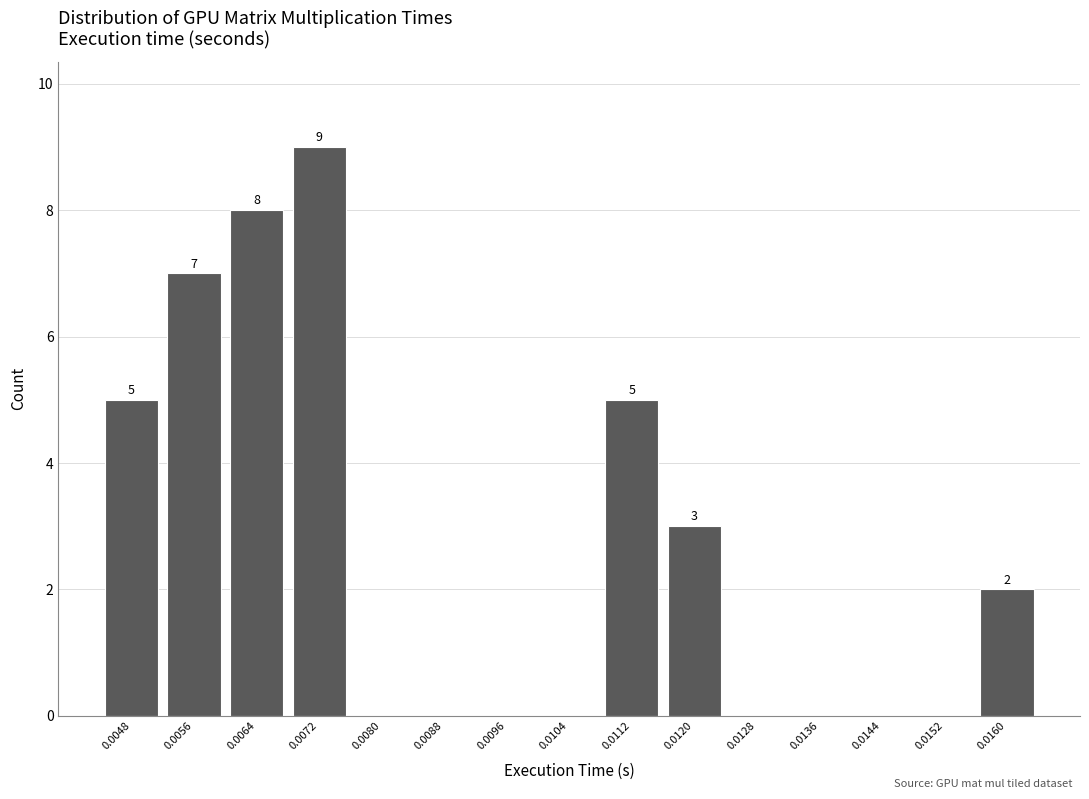

Reading right to left, transcribe all the data shown in this chart.

0.0160=2	0.0152=0	0.0144=0	0.0136=0	0.0128=0	0.0120=3	0.0112=5	0.0104=0	0.0096=0	0.0088=0	0.0080=0	0.0072=9	0.0064=8	0.0056=7	0.0048=5